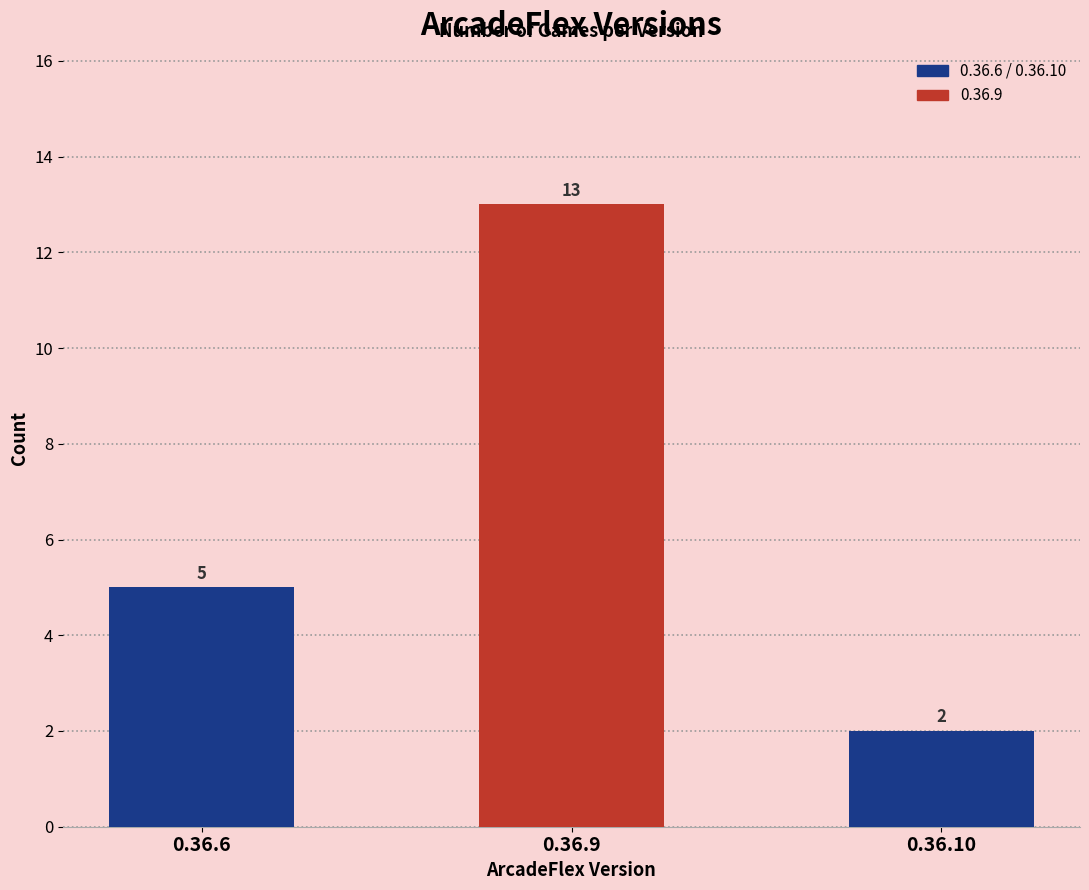

What is the value of the 3rd bar from the left?

2